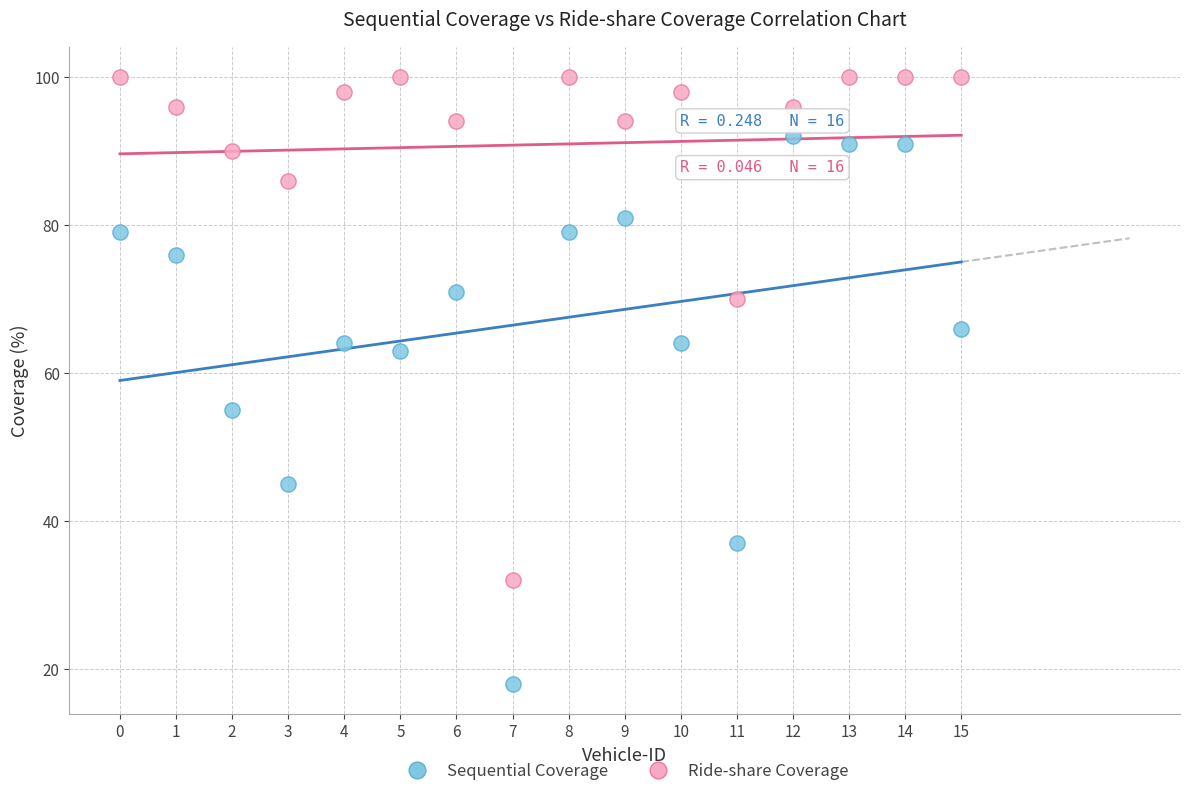

Which series has the widest spread of Y values?

Sequential Coverage